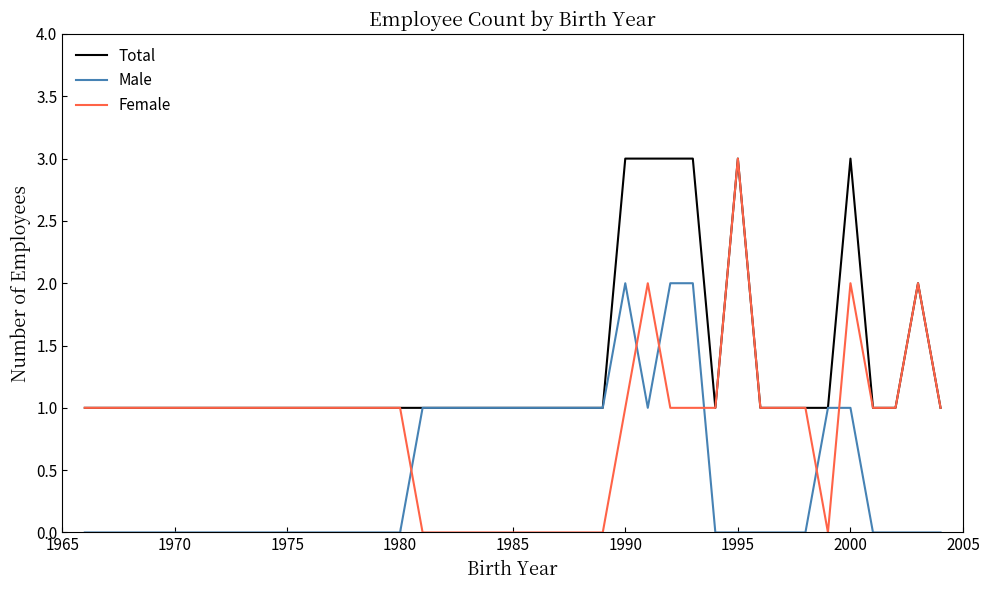

Does the chart display data point markers on the line(s)?

No